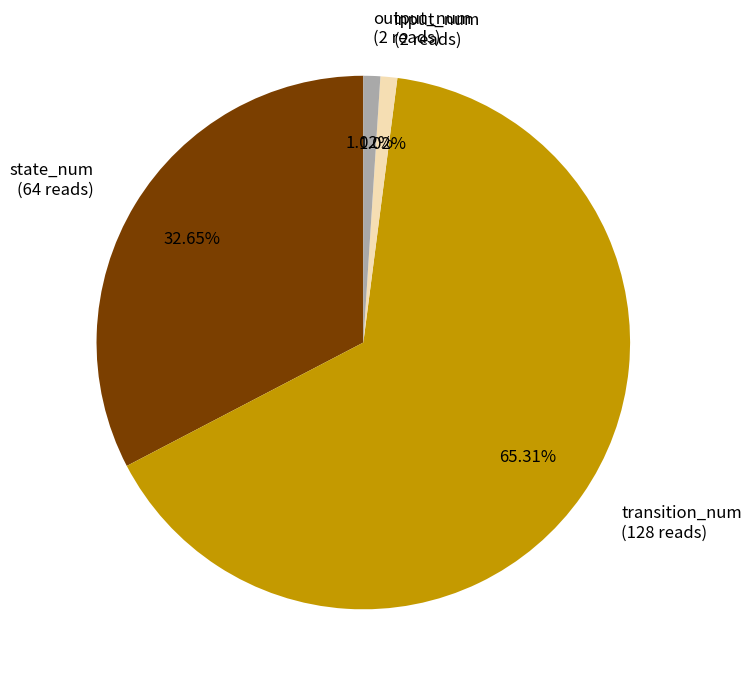

The output_num slice represents 1% of the pie. True or false?

True